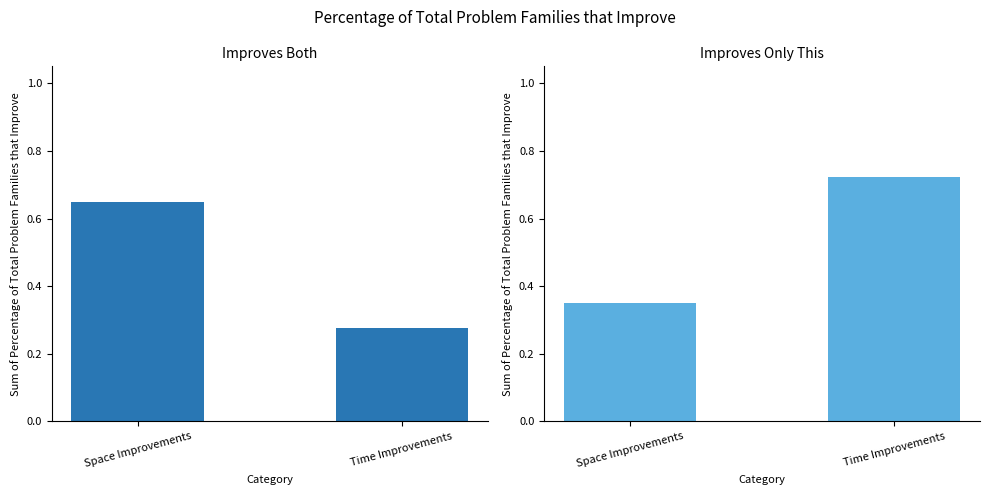

Which has a higher value, Time Improvements or Space Improvements?

Space Improvements